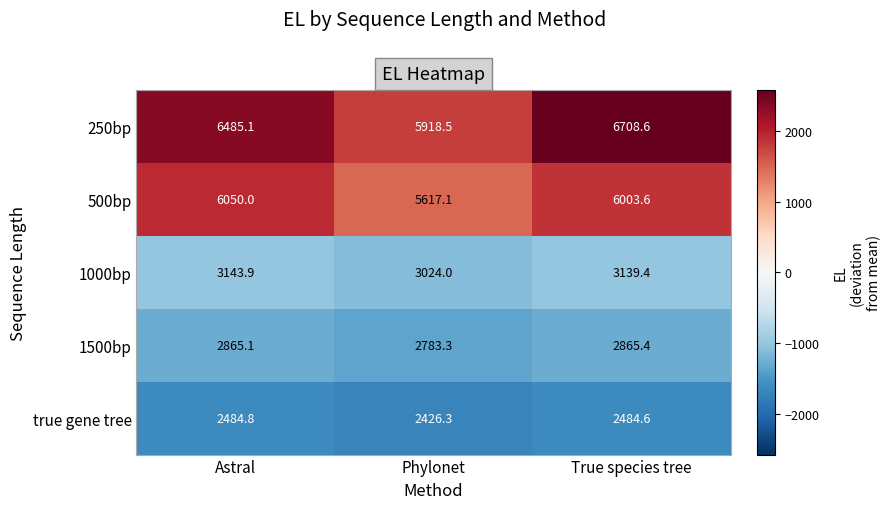

Rank the categories by 500bp value from lowest to highest.

Phylonet, True species tree, Astral